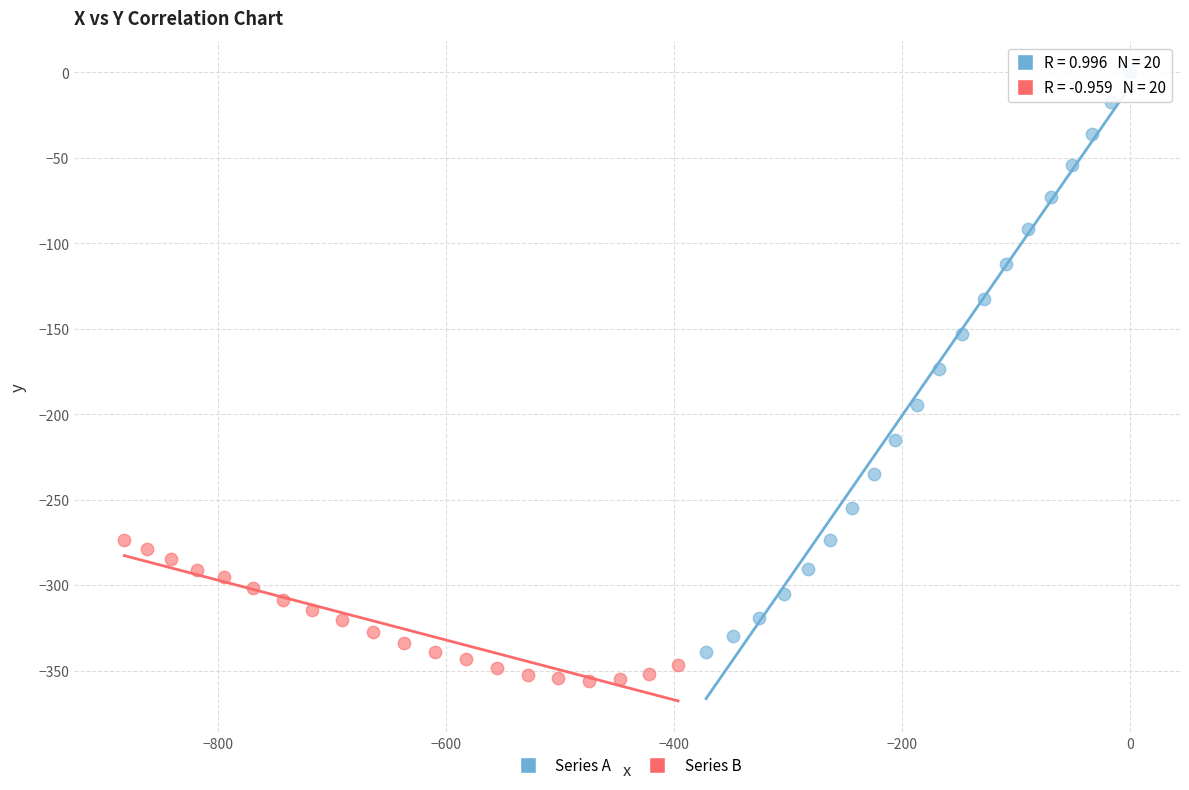

Which series has the widest spread of Y values?

Series A